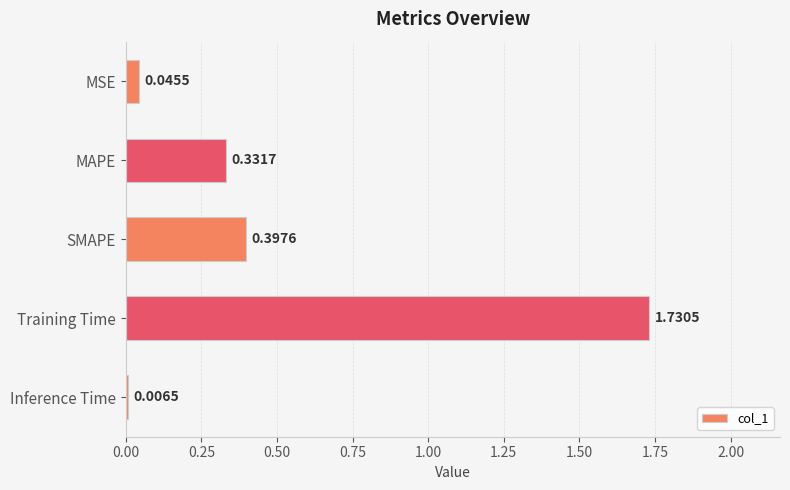

List the labels in order of value, smallest first.

Inference Time, MSE, MAPE, SMAPE, Training Time